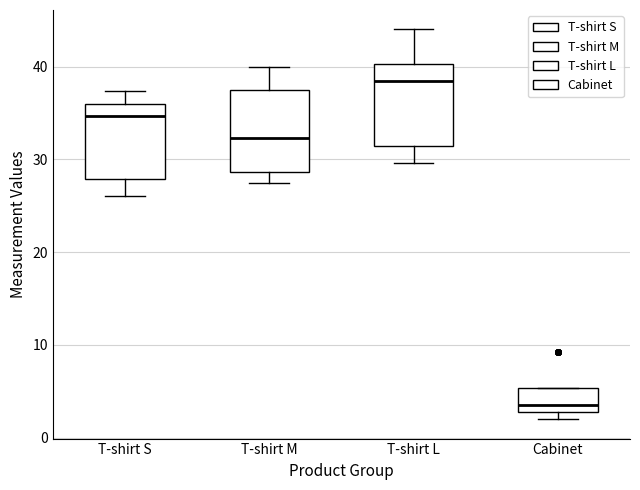

Where does the median line of the box for T-shirt L sit on the y-axis? The values are not printed on the chart, so give them approximately, as read against the axis.

38